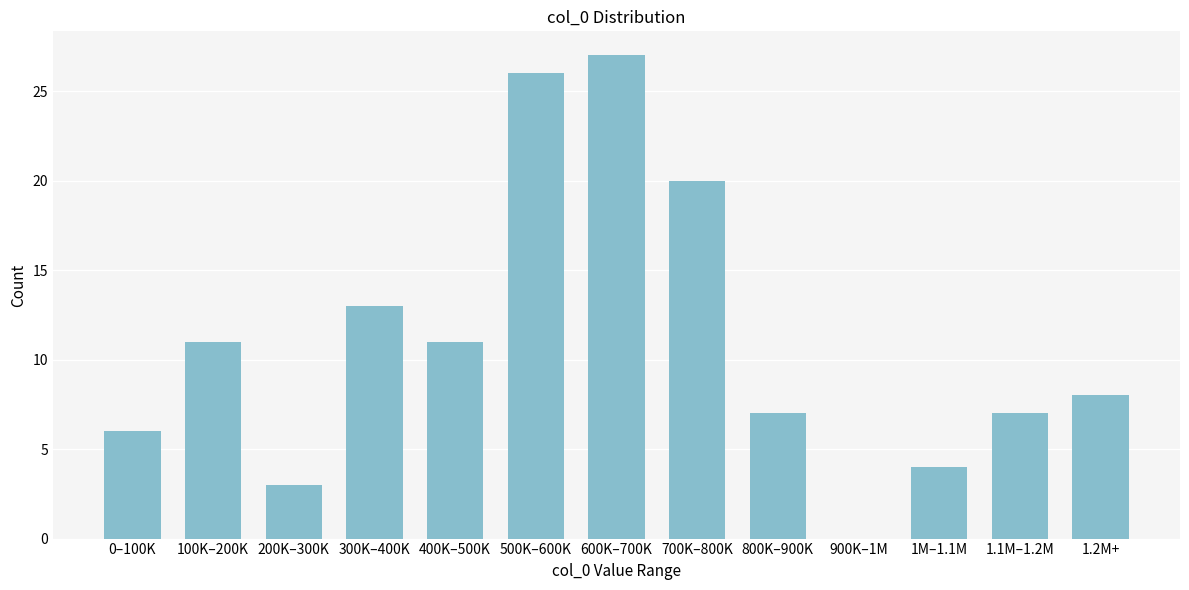

Reading left to right, list all the values displayed in this chart.

0–100K=6	100K–200K=11	200K–300K=3	300K–400K=13	400K–500K=11	500K–600K=26	600K–700K=27	700K–800K=20	800K–900K=7	900K–1M=0	1M–1.1M=4	1.1M–1.2M=7	1.2M+=8